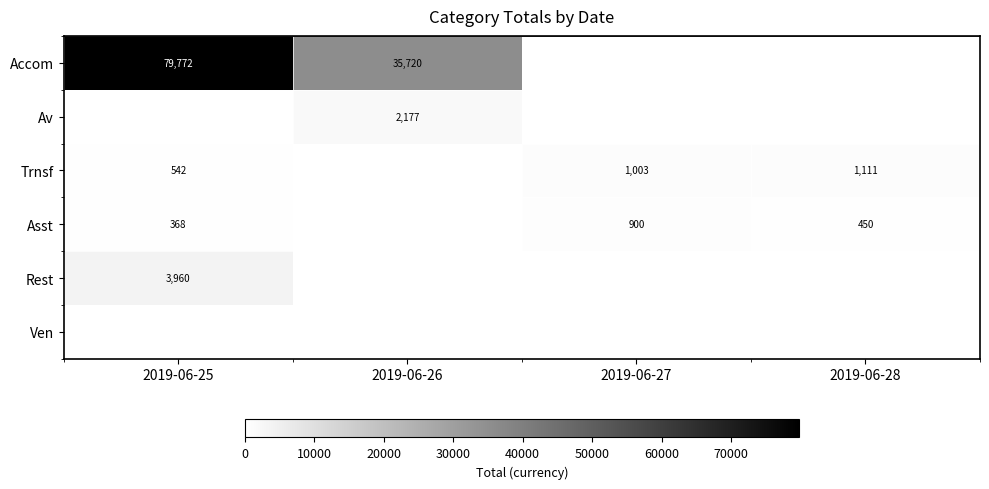

The Trnsf series shows 1111 at 2019-06-28. True or false?

True